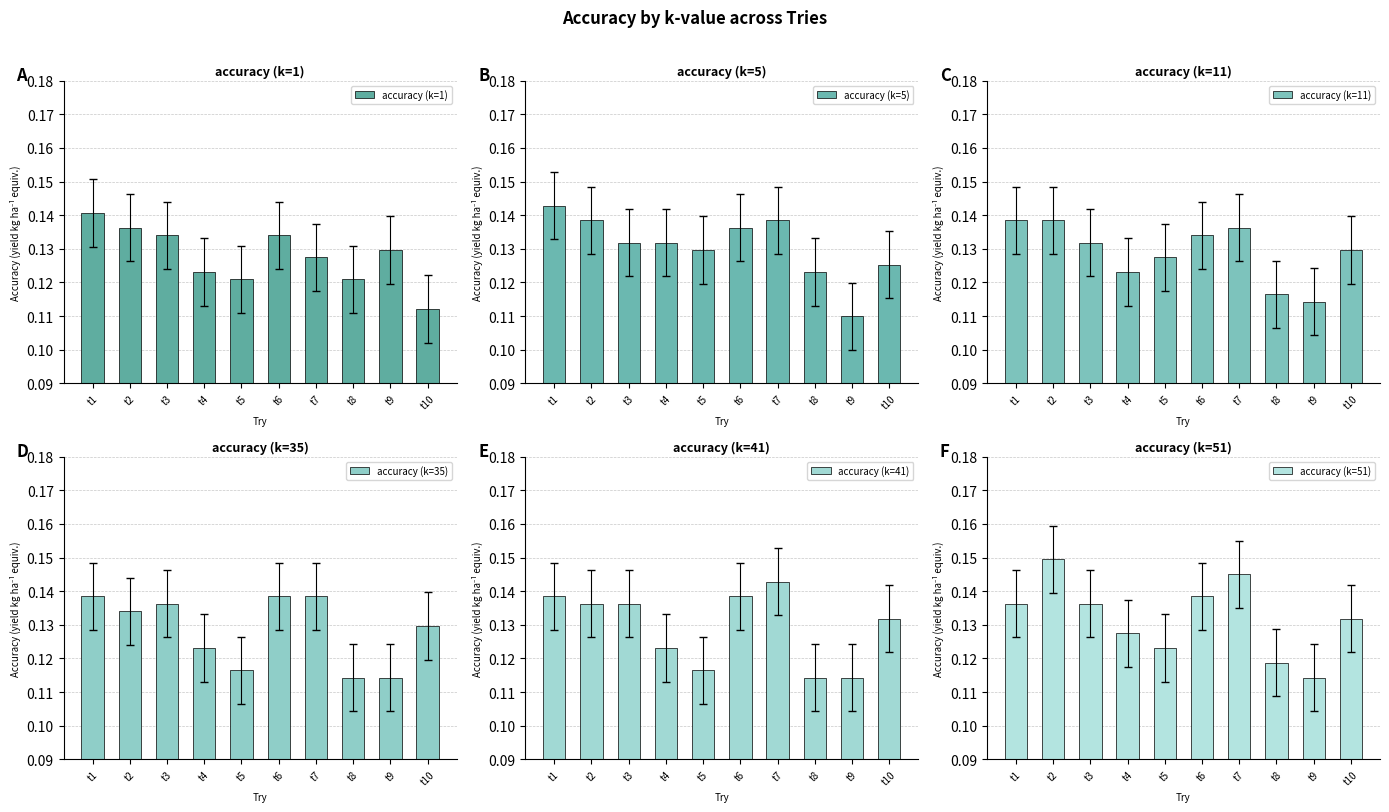

Rank the categories by accuracy (k=51) value from highest to lowest.

t2, t7, t6, t1, t3, t10, t4, t5, t8, t9